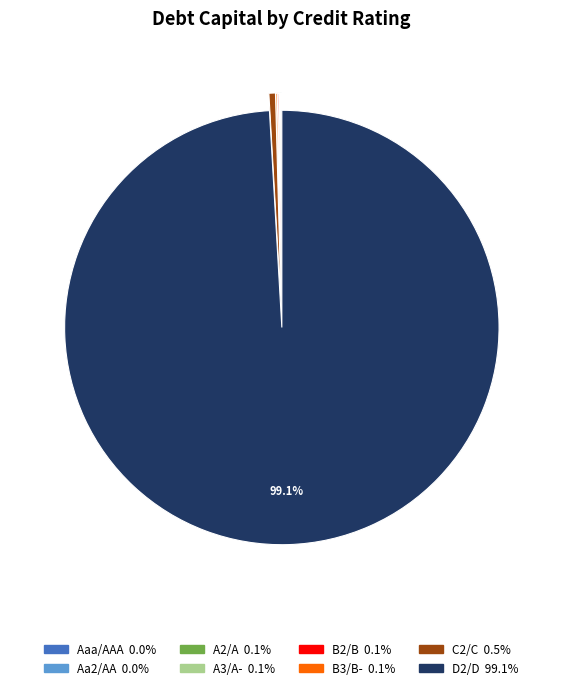

Which slice is the largest?

D2/D